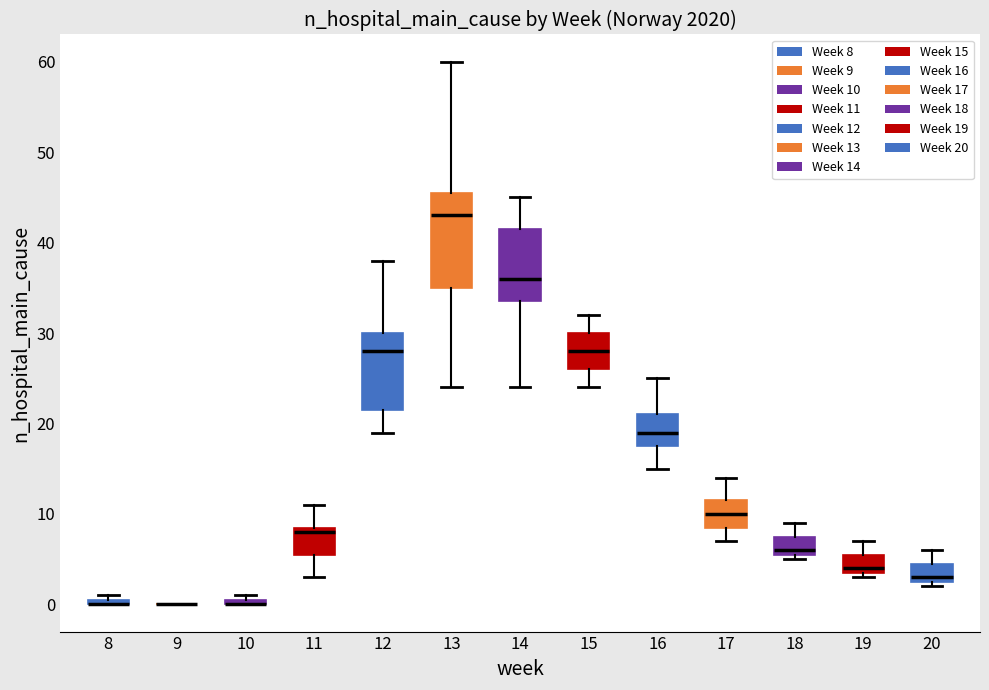

Comparing the boxes themselves (not the whiskers), which one is the tallest?

13